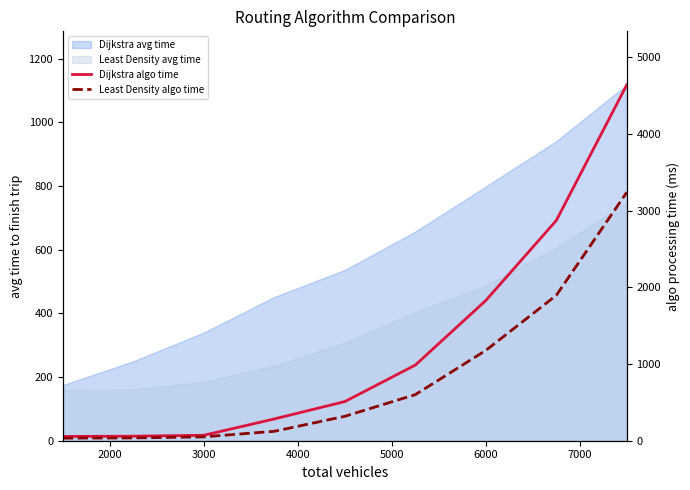

True or false: Dijkstra algo time and Least Density algo time cross at least once.

False